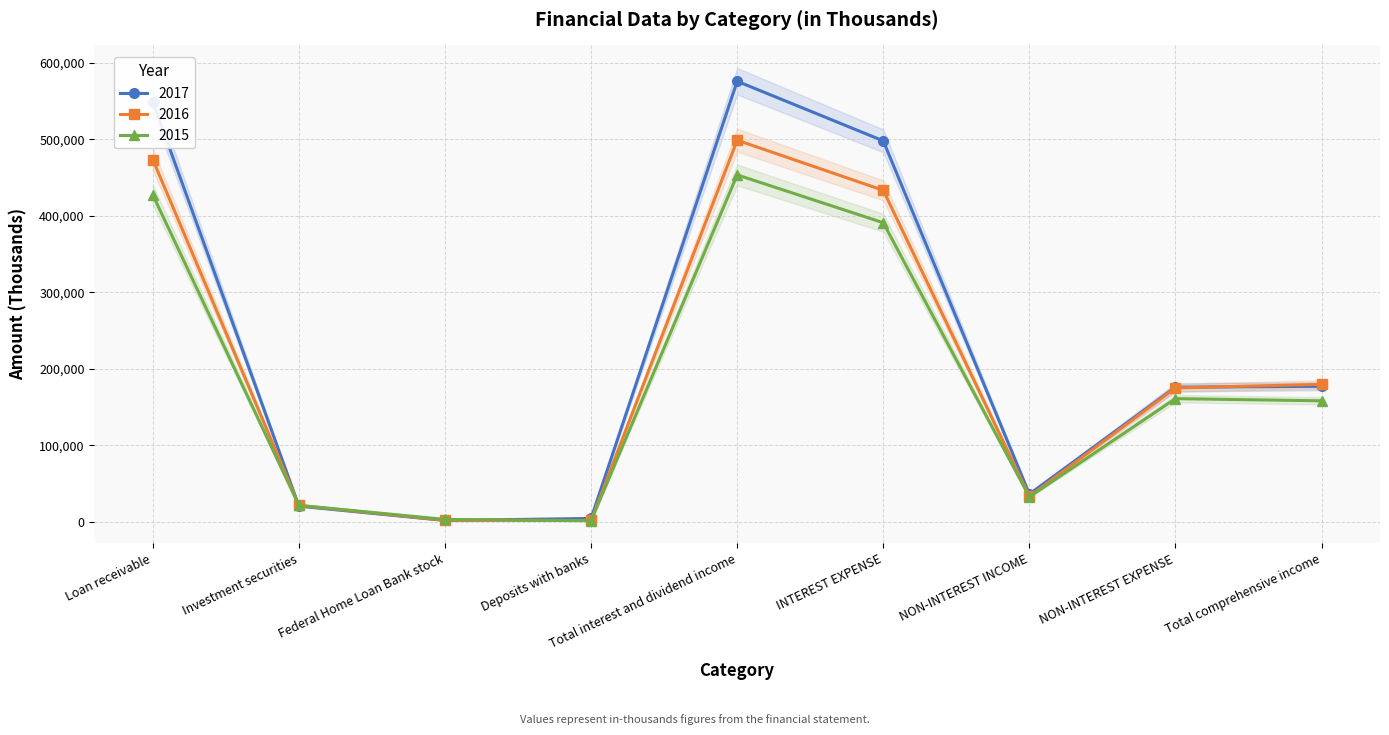

At which label does 2015 first exceed 158252?

Loan receivable